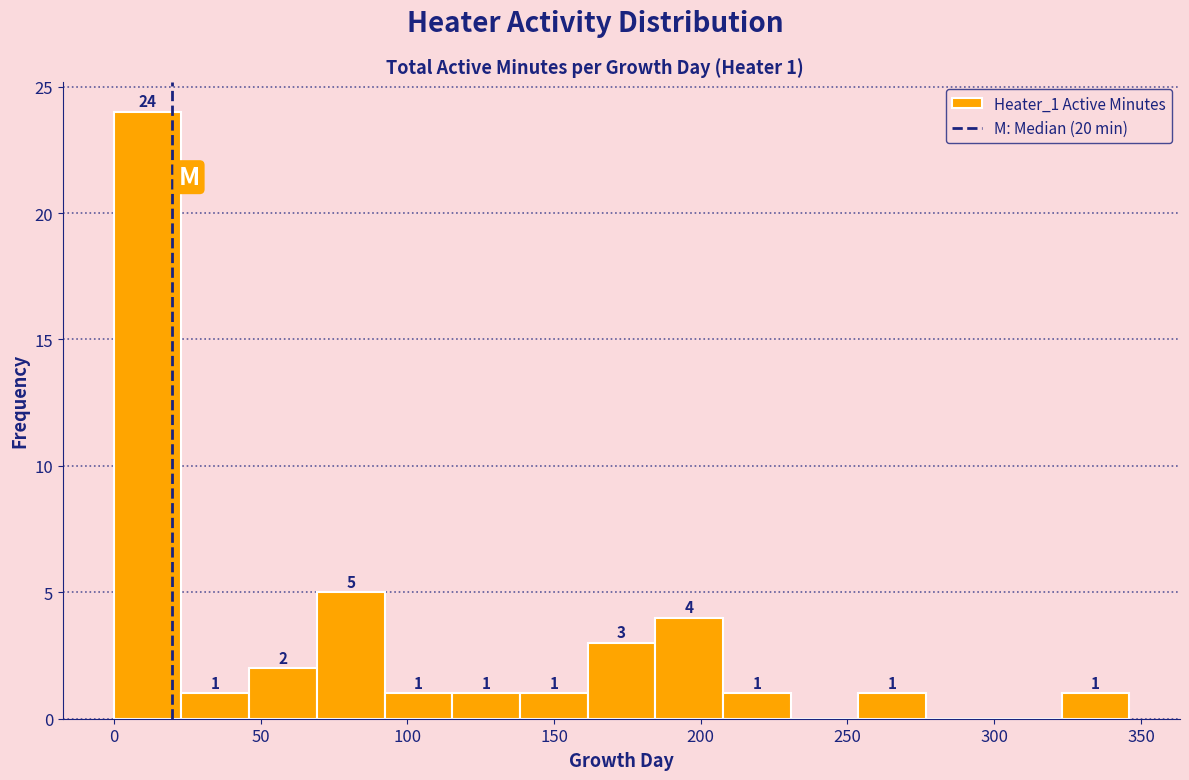

Over which range of the x-axis is the bar tallest?

0 to 25